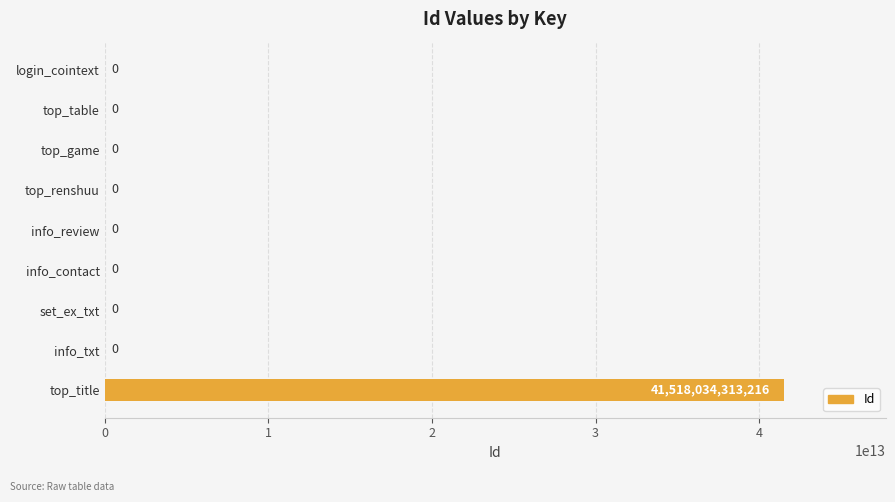

The chart shows a value of 22549395139930 at info_contact. True or false?

False